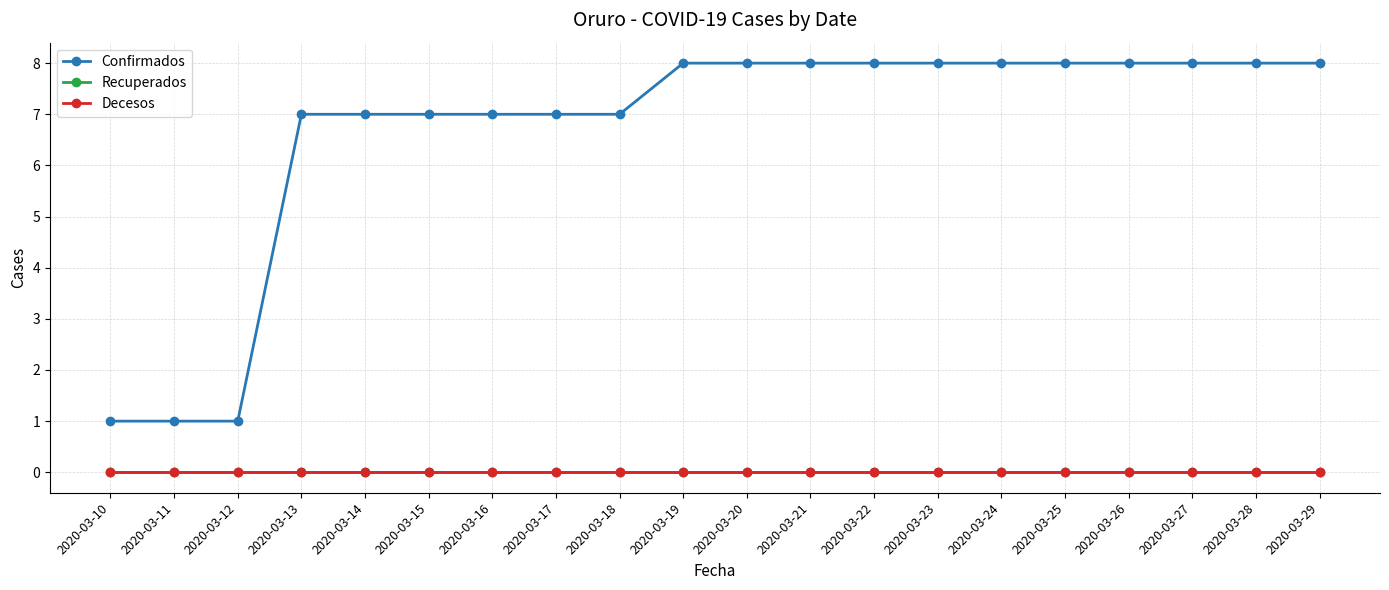

The value of Confirmados at 2020-03-10 is 2. True or false?

False